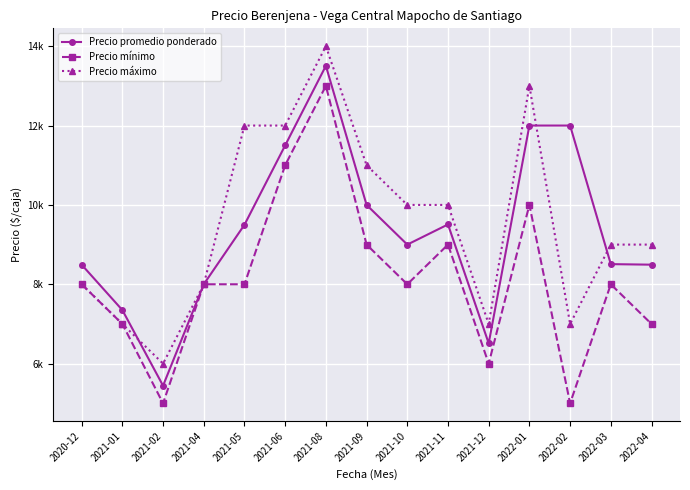

What is the label of the 14th point from the right?

2021-01